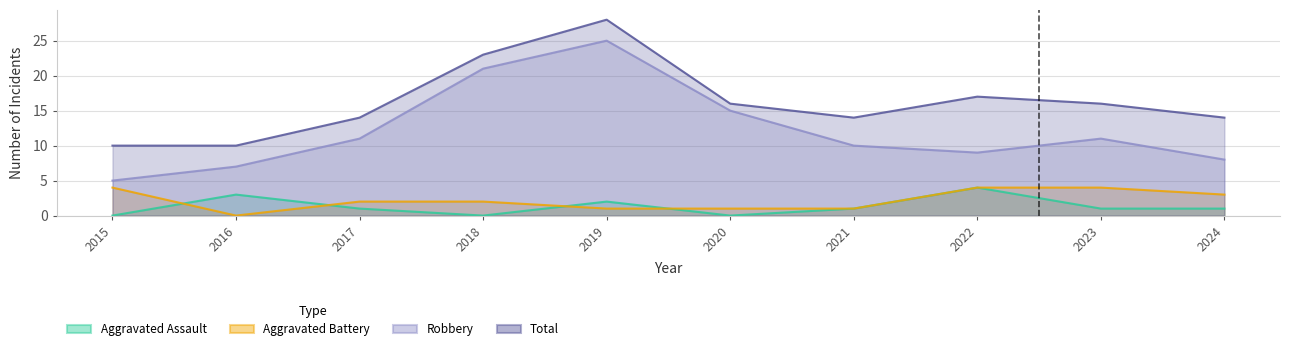

What is the value of the Aggravated Battery point at the 8th from the left?

4